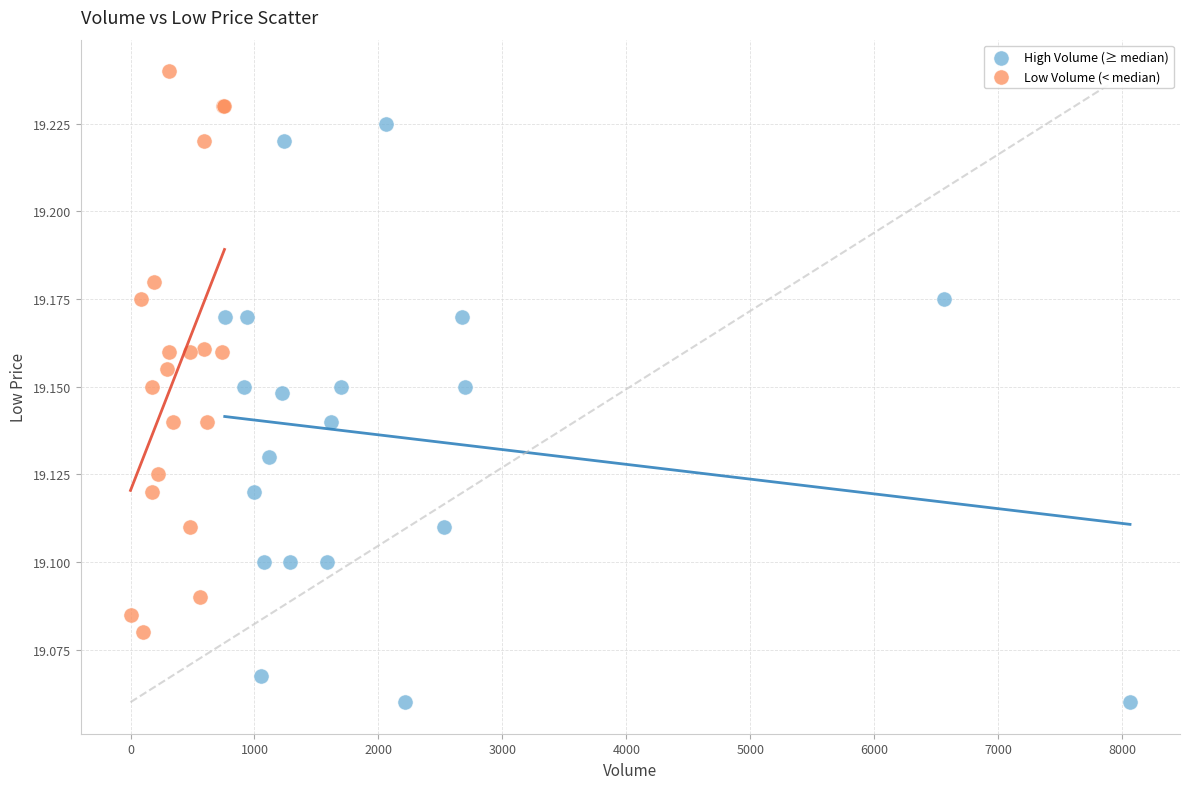

Which series contains the lowest Y value?

High Volume (≥ median)